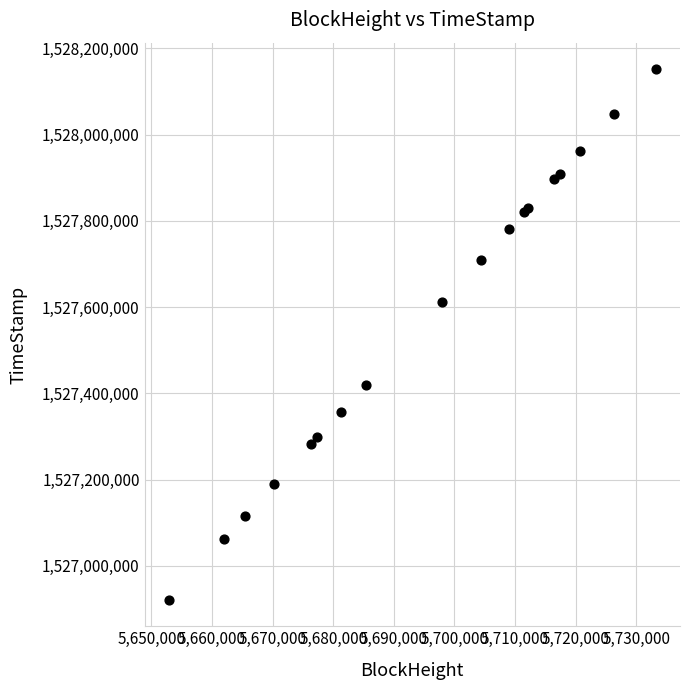

What Y value in the scatter plot is closest to 1527536658?

1527612769